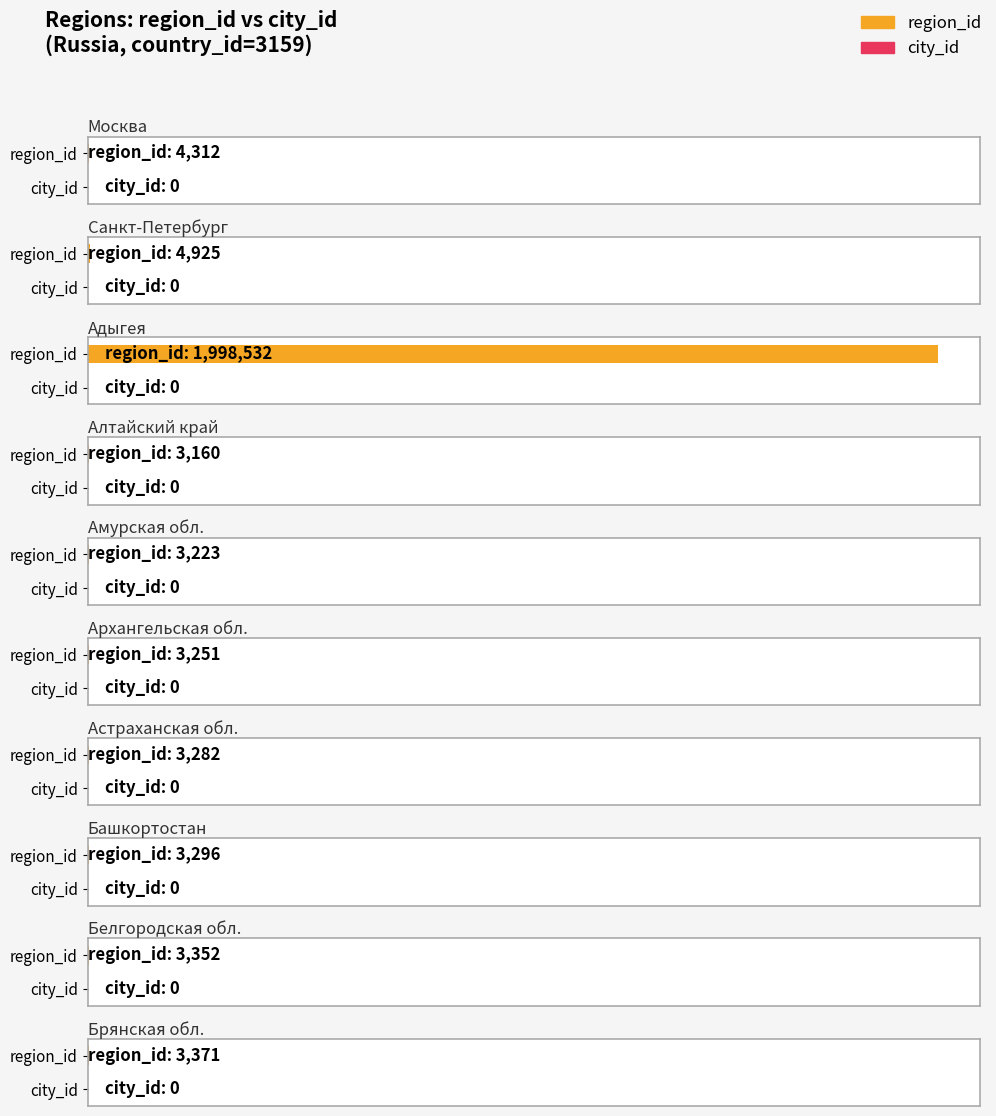

Read the region_id value at Москва, to the nearest 10.

4310